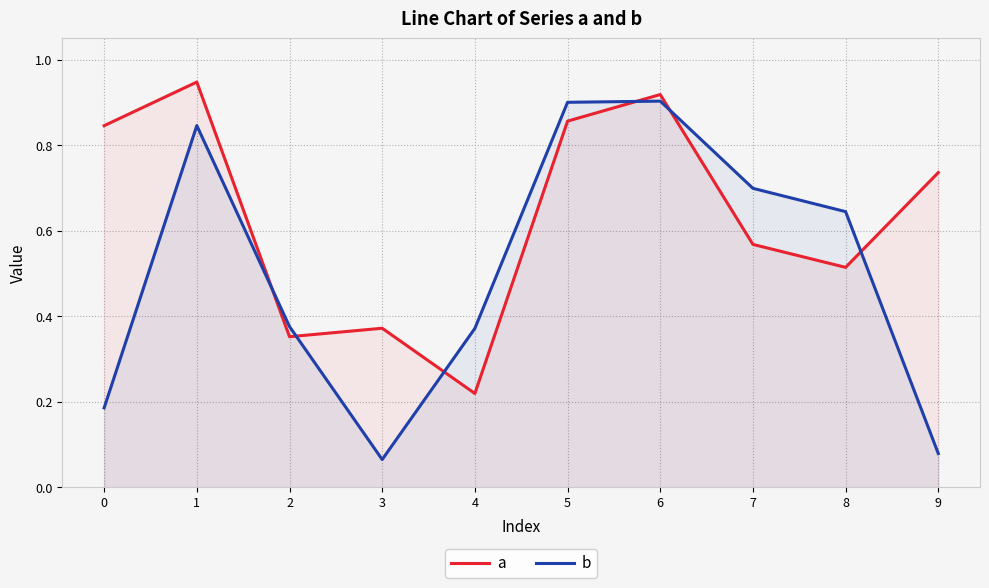

Rank the series by their average value, from lowest to highest.

b, a